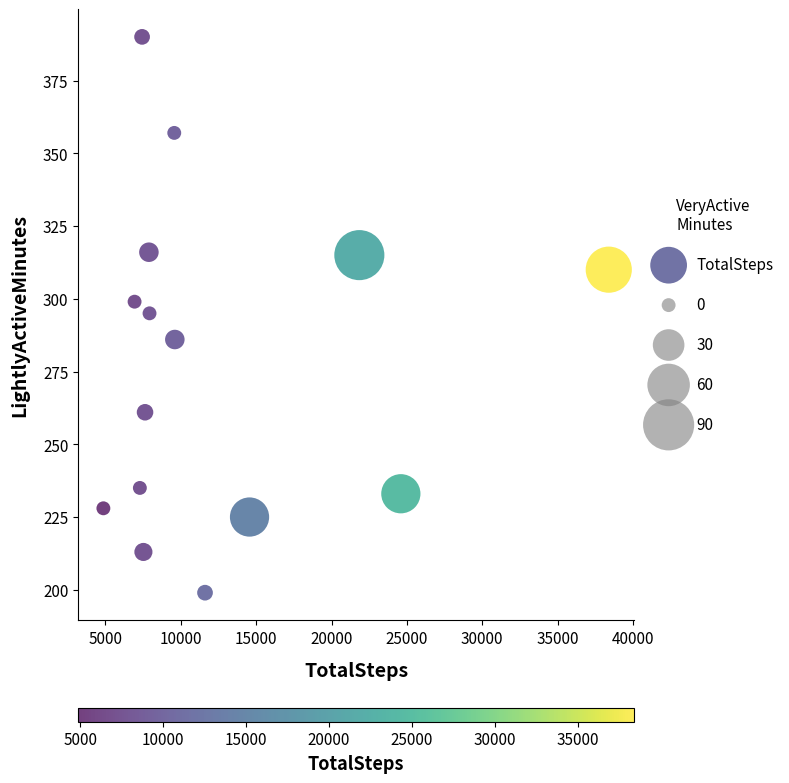

What is the range of Y values (max minus min)?

191